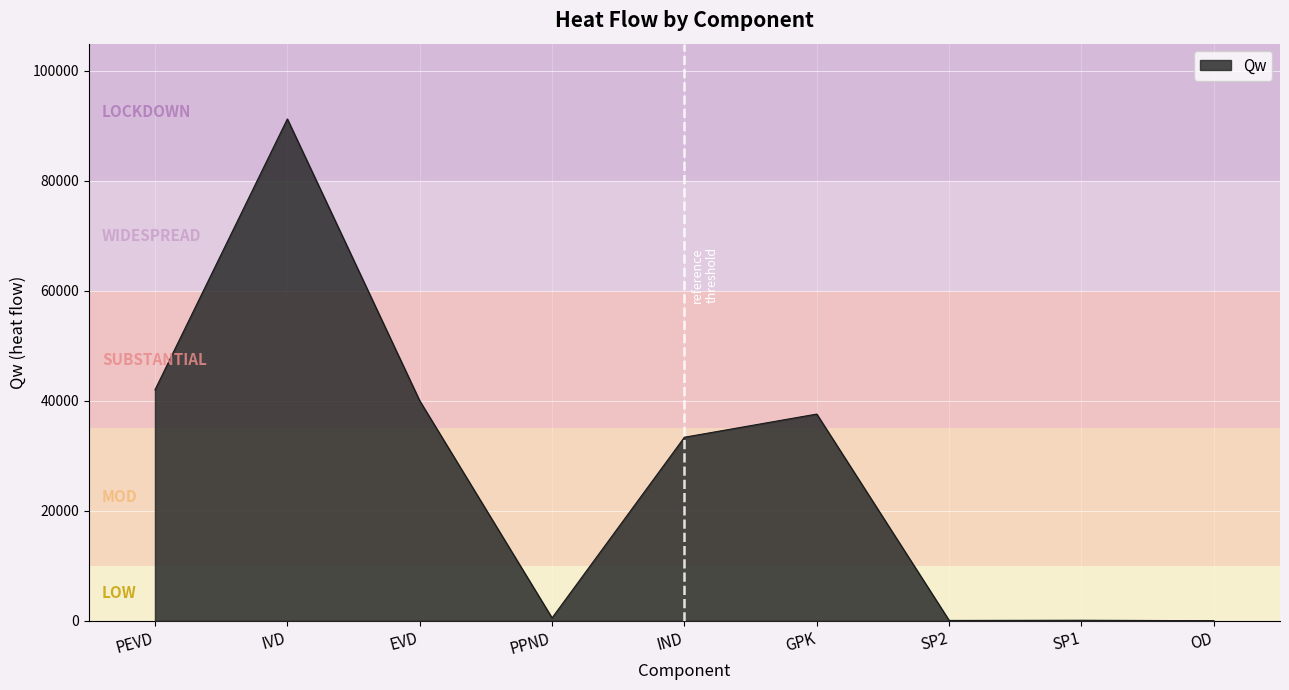

What is the greatest value displayed?

91245.4